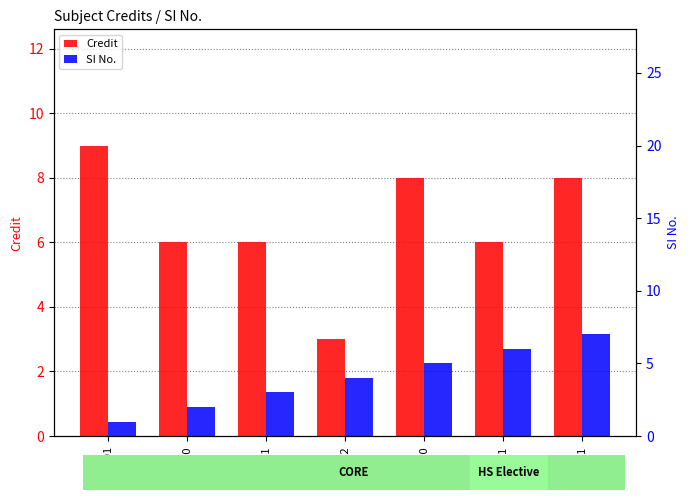

True or false: Credit has a value of 4 at EE220.

False